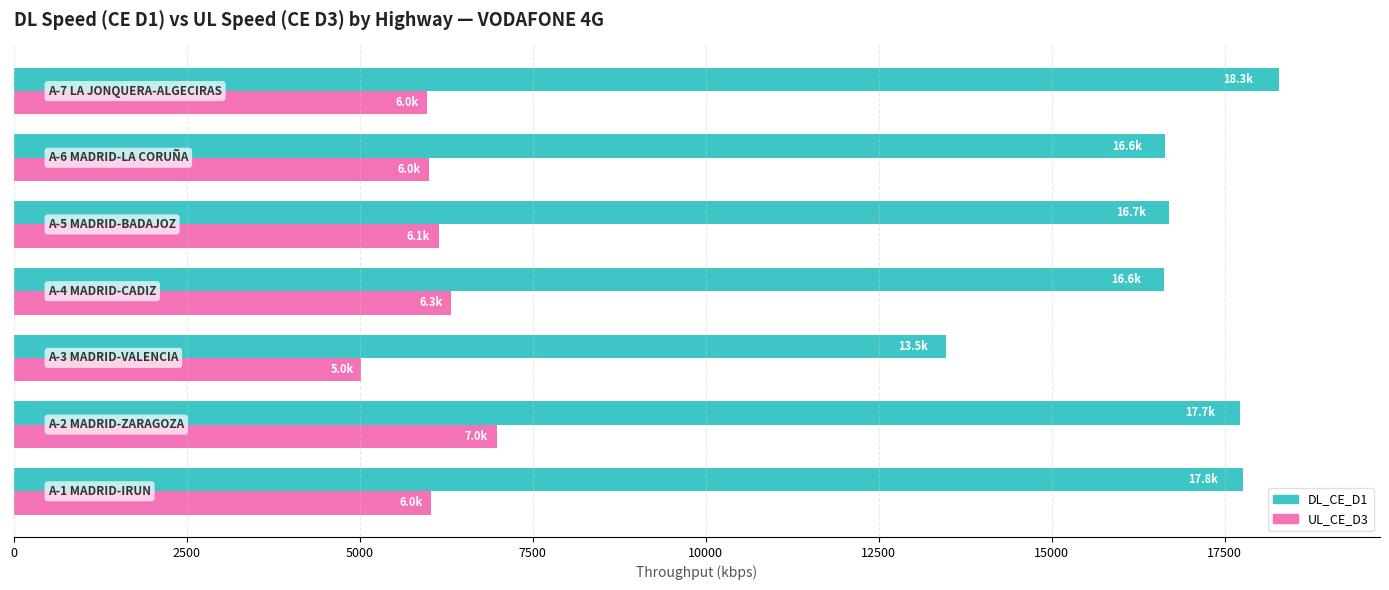

How many data points in UL_CE_D3 are less than 6037?

3